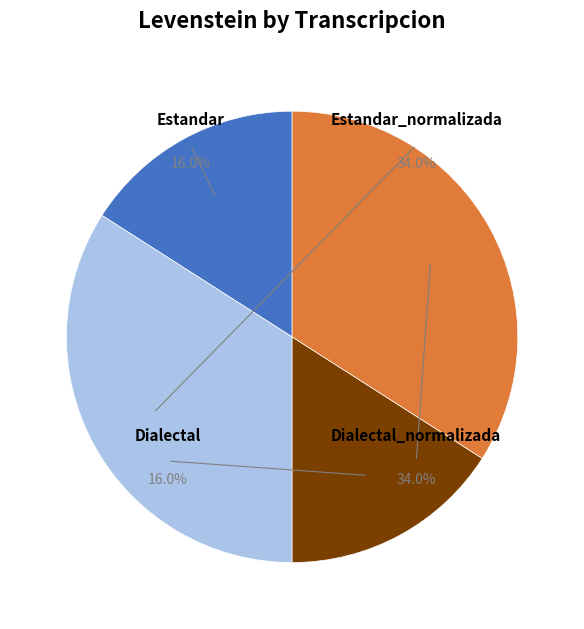

What percentage is the Estandar slice, to the nearest percent?

16%